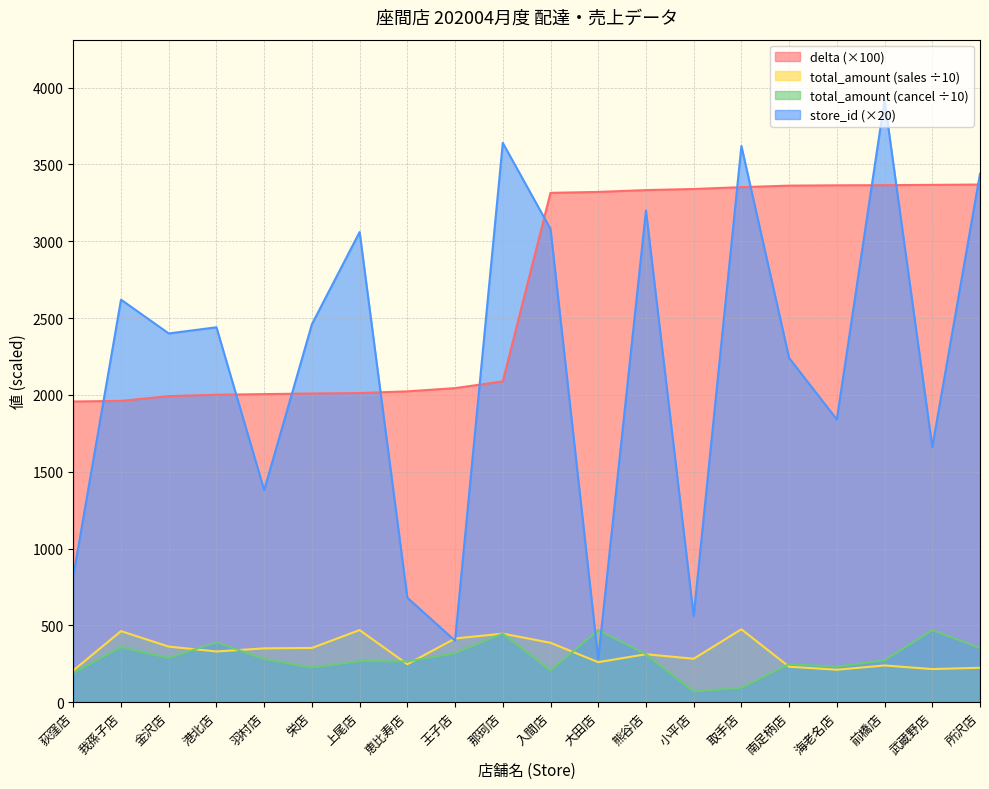

Is the value of total_amount_cancel at 大田店 greater than the value of store_id at 海老名店?

No